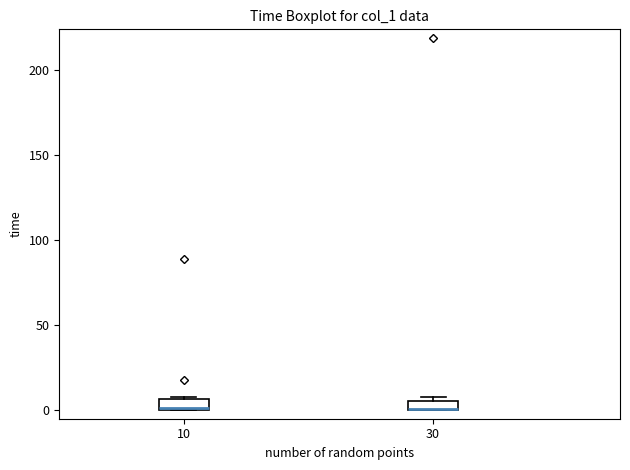

Where is the upper edge of the box at x = 10 on the y-axis? The values are not printed on the chart, so give them approximately, as read against the axis.

5